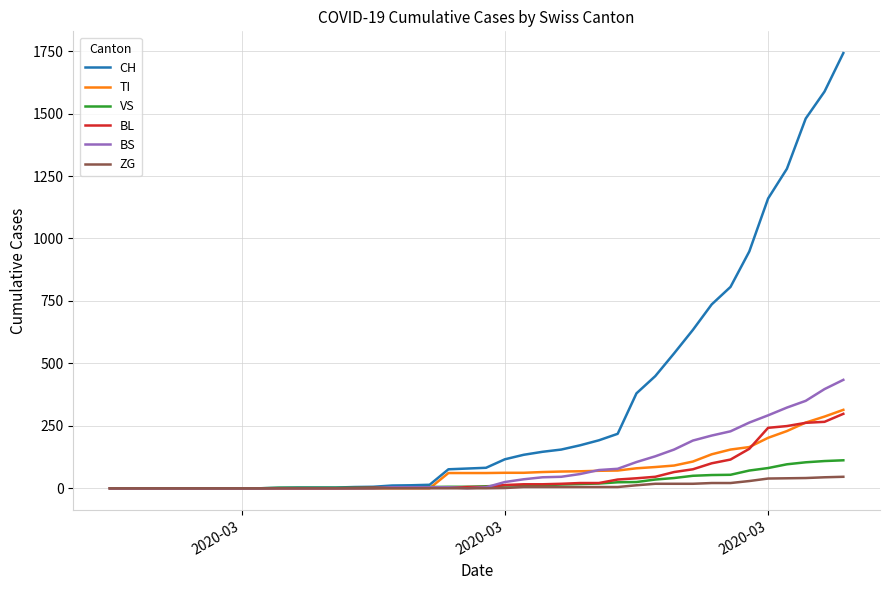

Is this an area chart (filled region under the line)?

No